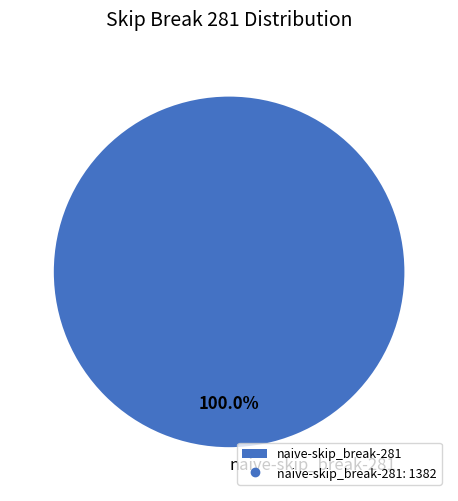

True or false: naive-skip_break-281 accounts for 100% of the total.

True